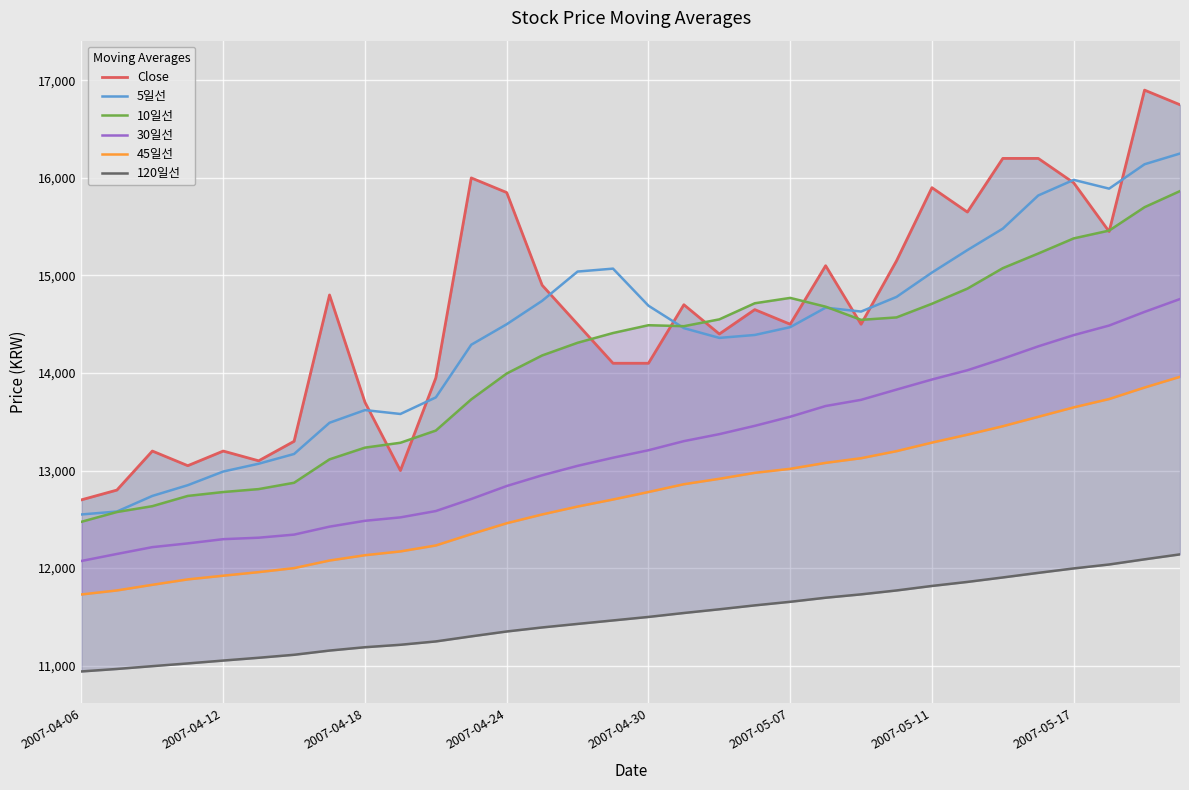

What is the smallest value displayed?

10940.8